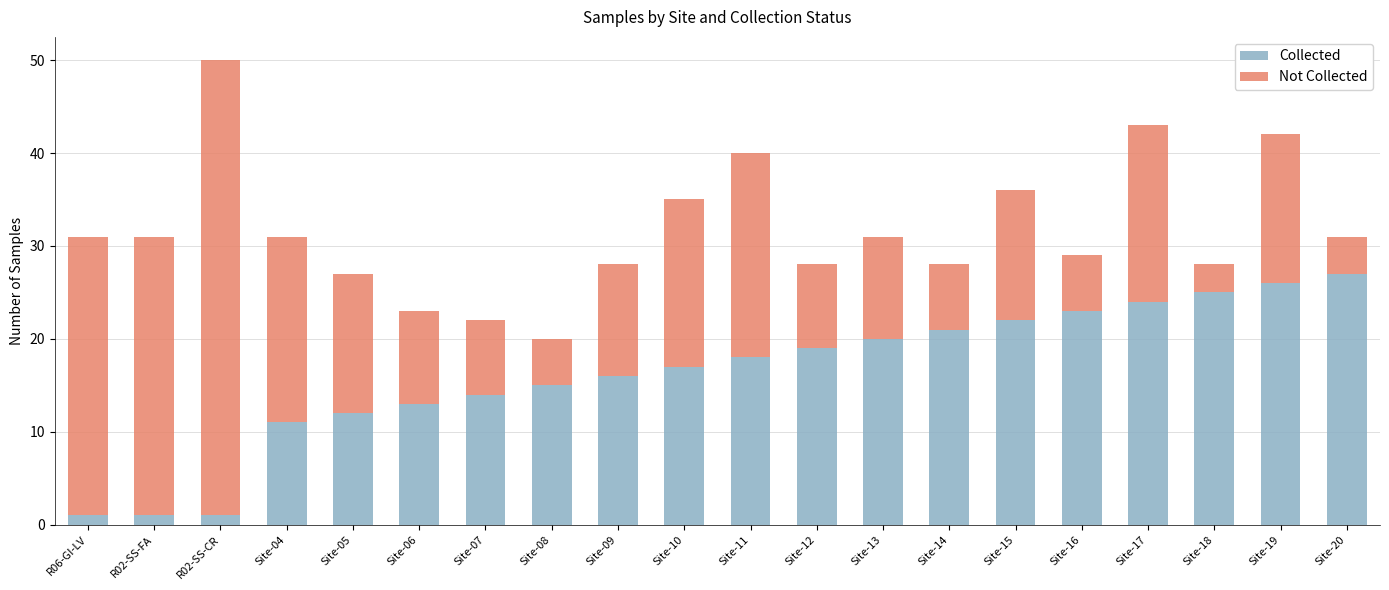

True or false: Collected has a value of 26 at Site-13.

False